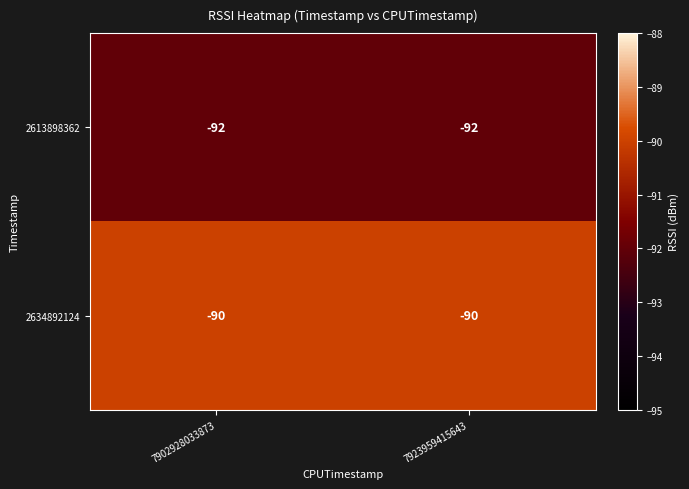

Reading left to right, list all the values displayed in this chart.

2613898362: 7902928033873=-92	7923959415643=-92
2634892124: 7902928033873=-90	7923959415643=-90